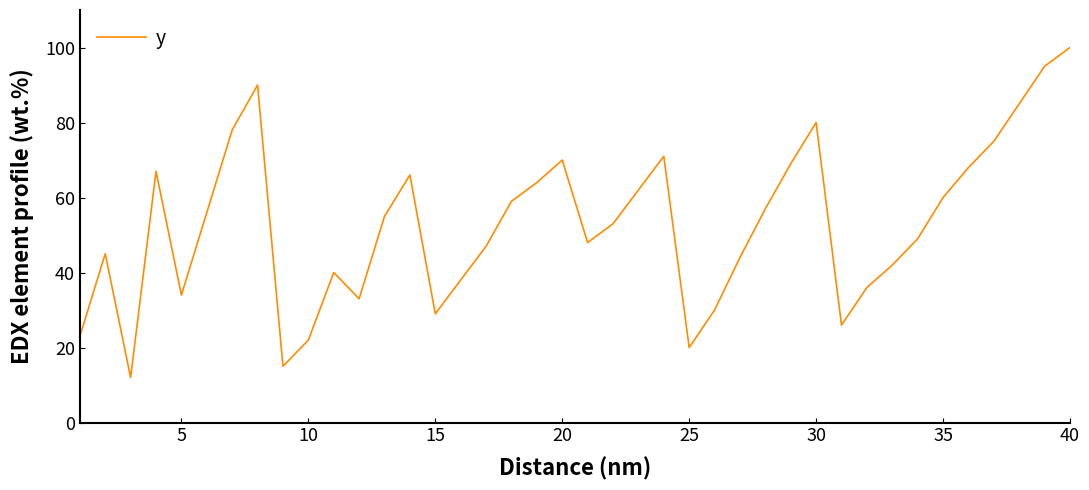

What is the greatest value displayed?

100